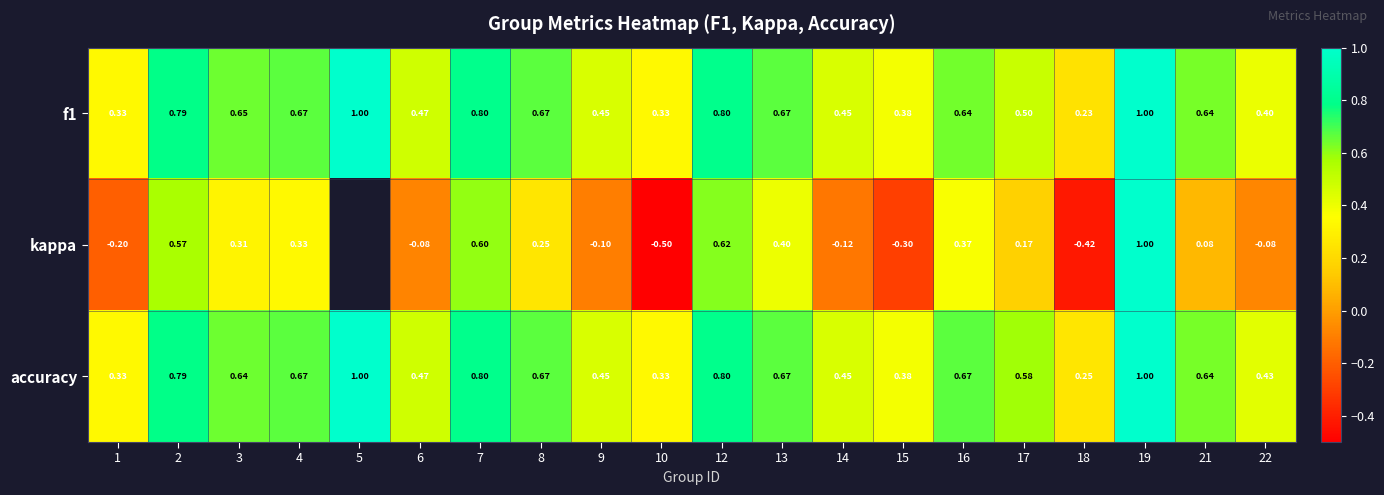

Which series changed the most between 9 and 10?

kappa